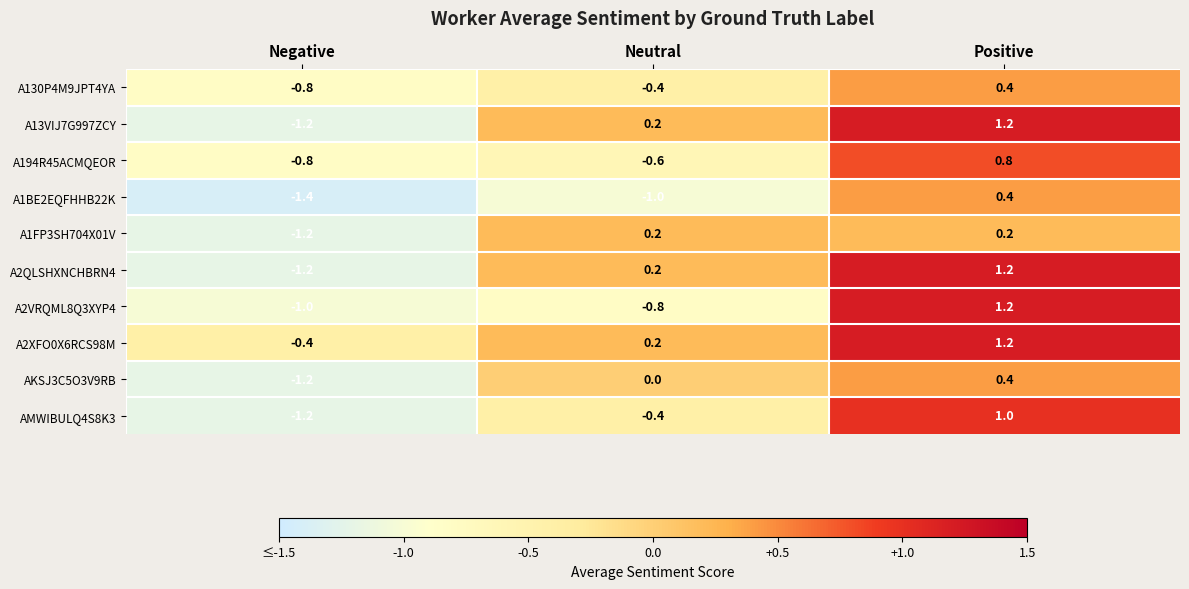

Rank the categories by A2QLSHXNCHBRN4 value from lowest to highest.

Negative, Neutral, Positive